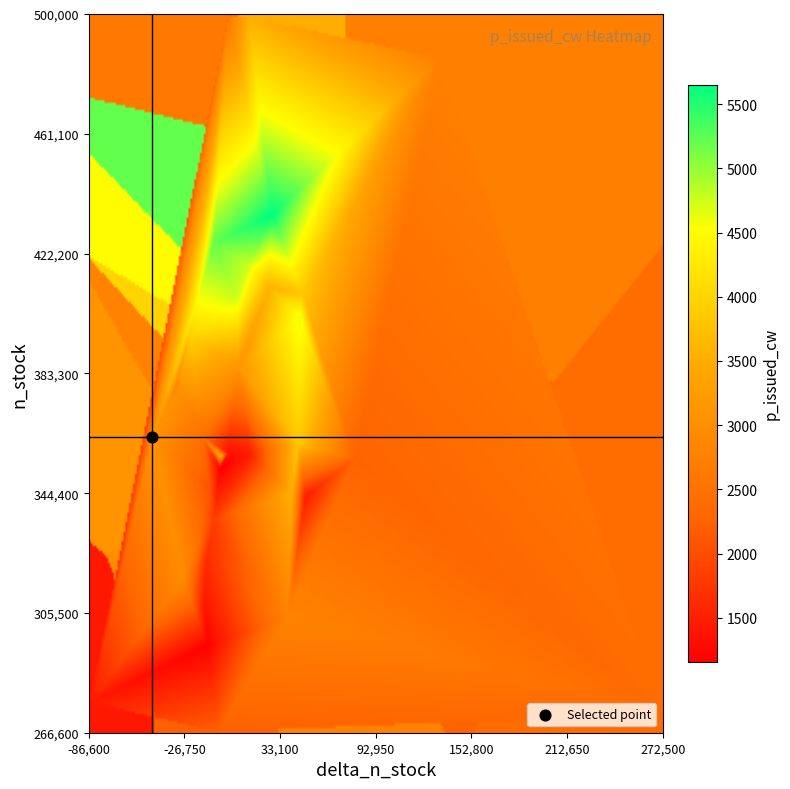

What is the total value across all series at 15?

318475